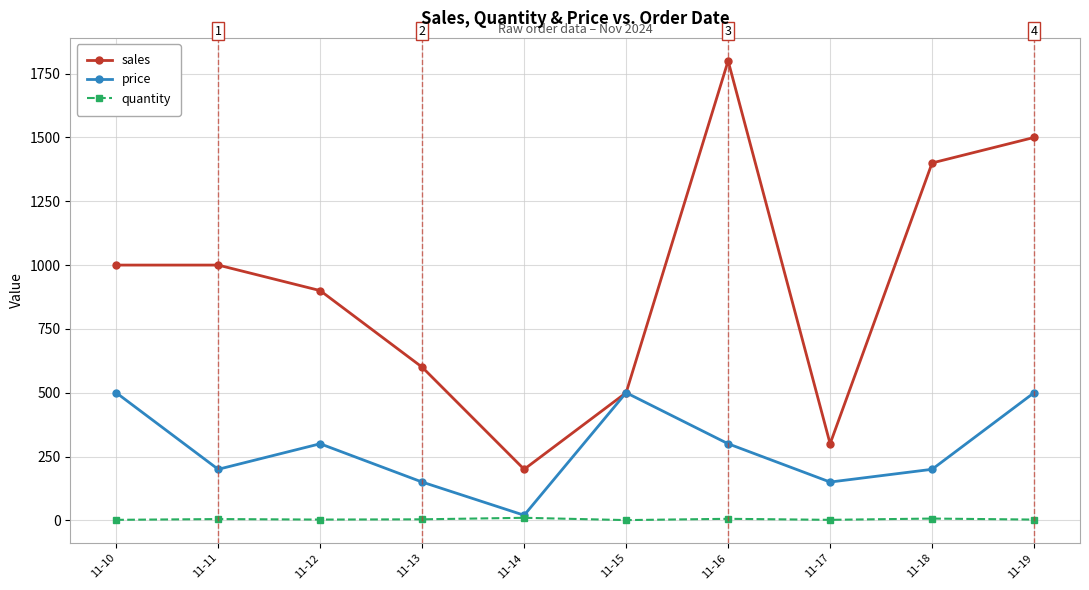

True or false: sales and quantity intersect in this chart.

False